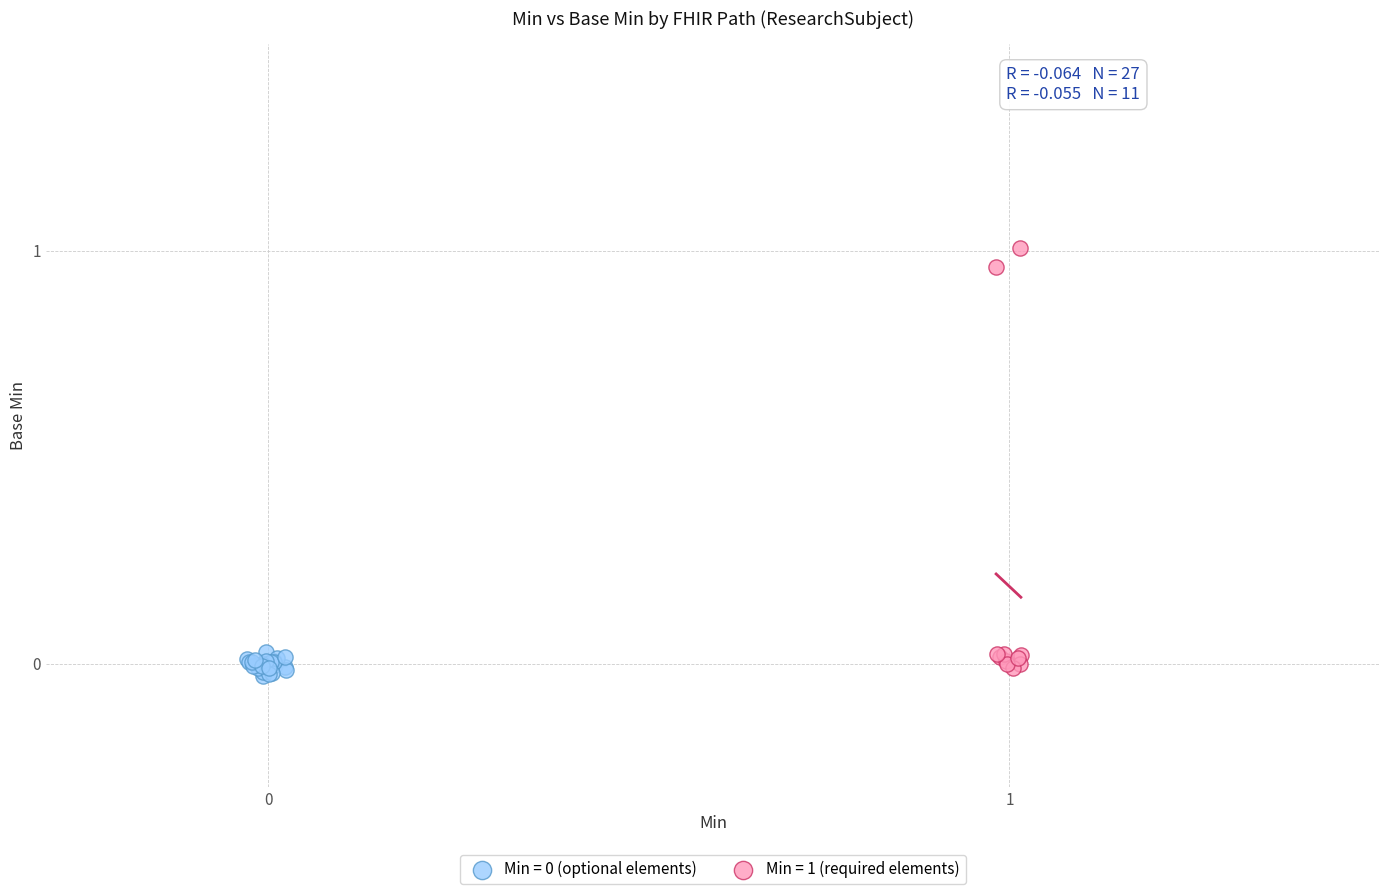

Which series contains the highest Y value?

Min = 1 (required elements)